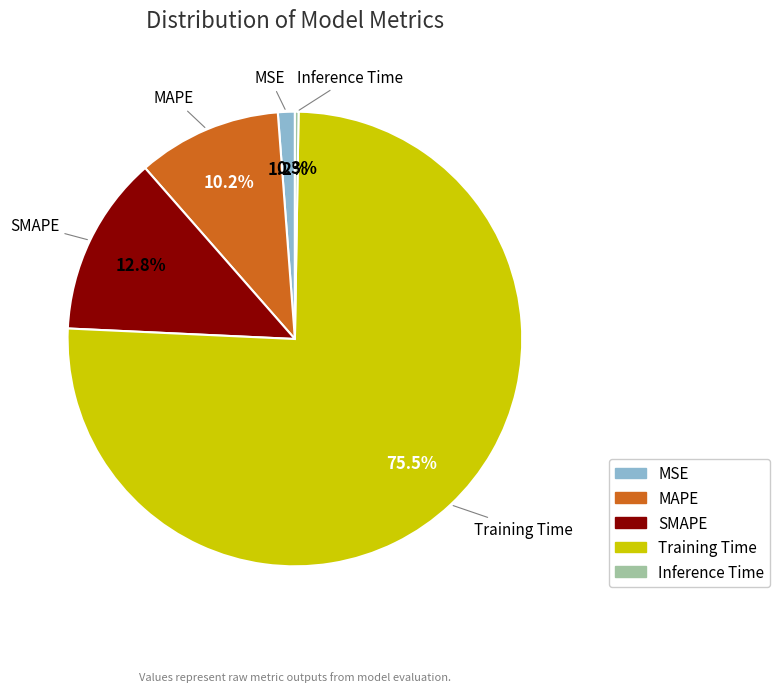

To the nearest percent, what portion does SMAPE represent?

13%